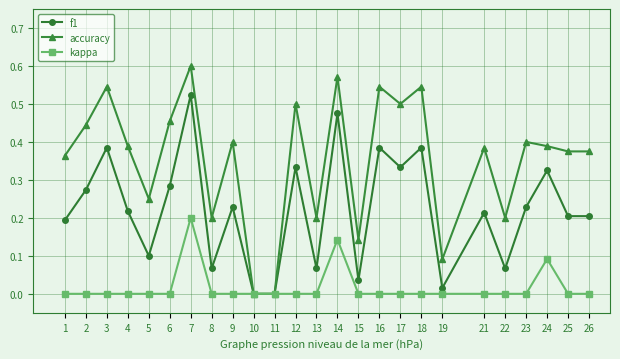

Between 3 and 7, which series saw the biggest shift?

kappa